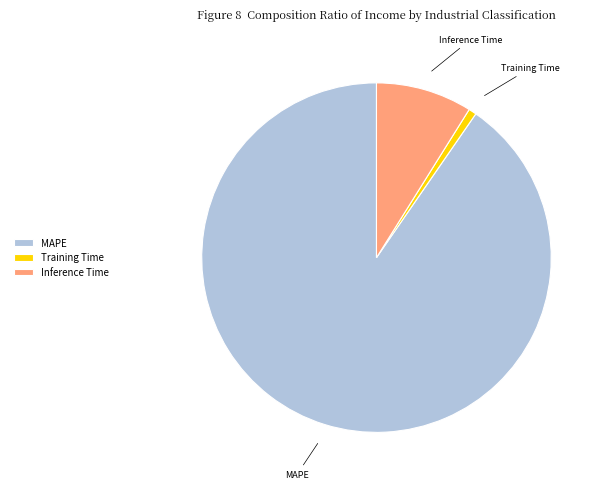

Is the sum of Inference Time and MAPE greater than half?

Yes